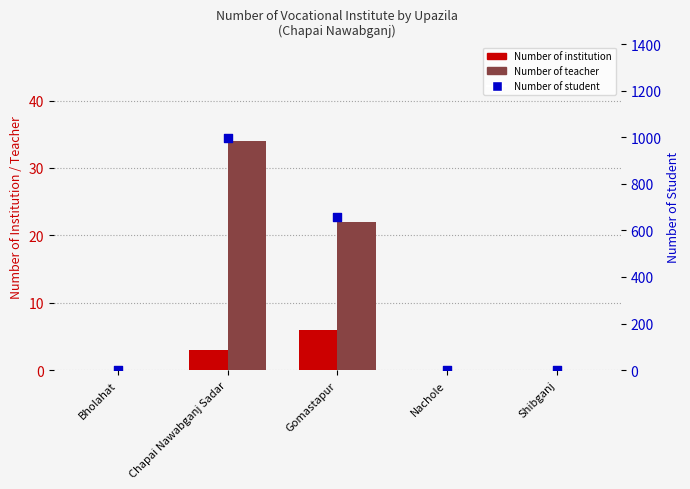

What are all the series names shown in the legend?

Number of institution, Number of teacher, Number of student